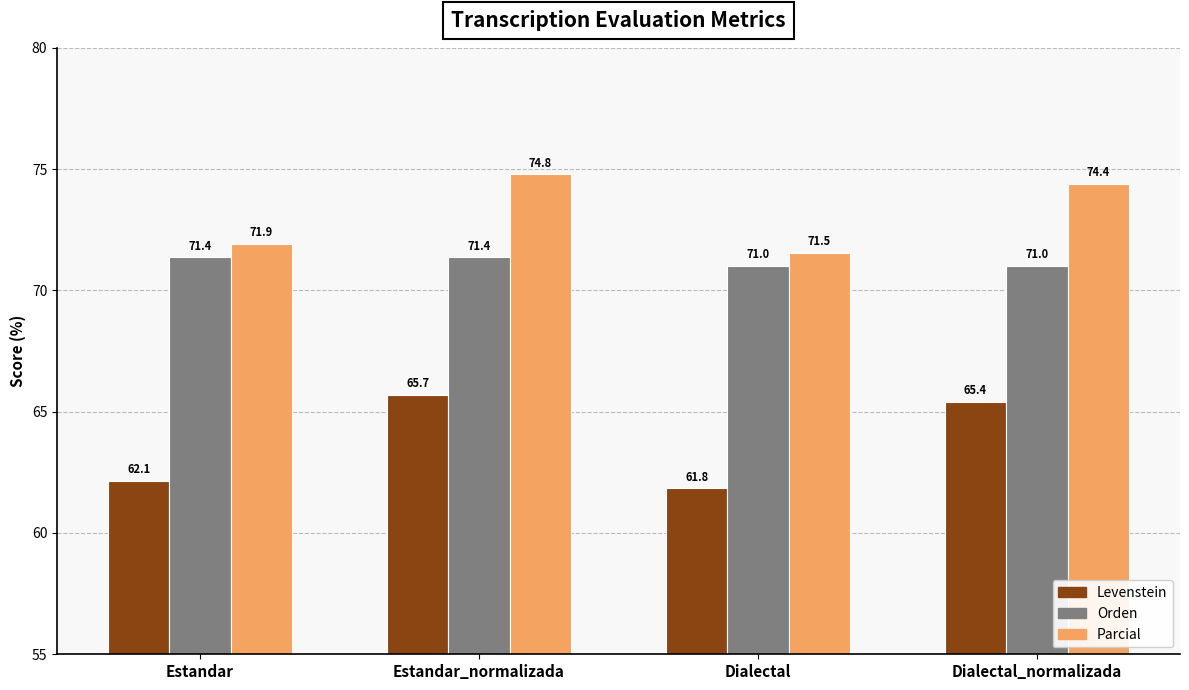

What is the difference between the maximum and minimum values in the Levenstein series?

3.8